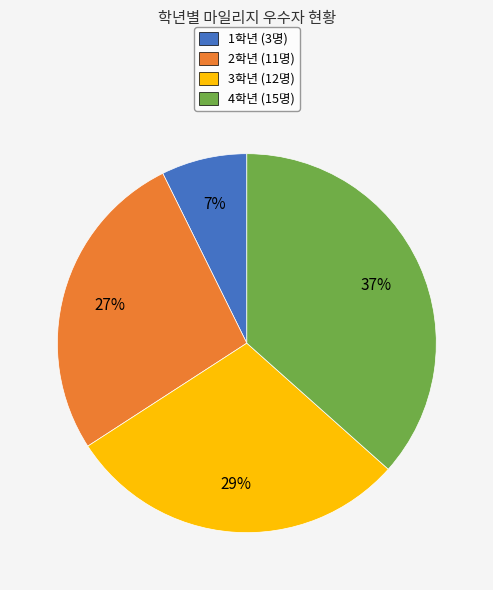

How many segments does this pie chart have?

4